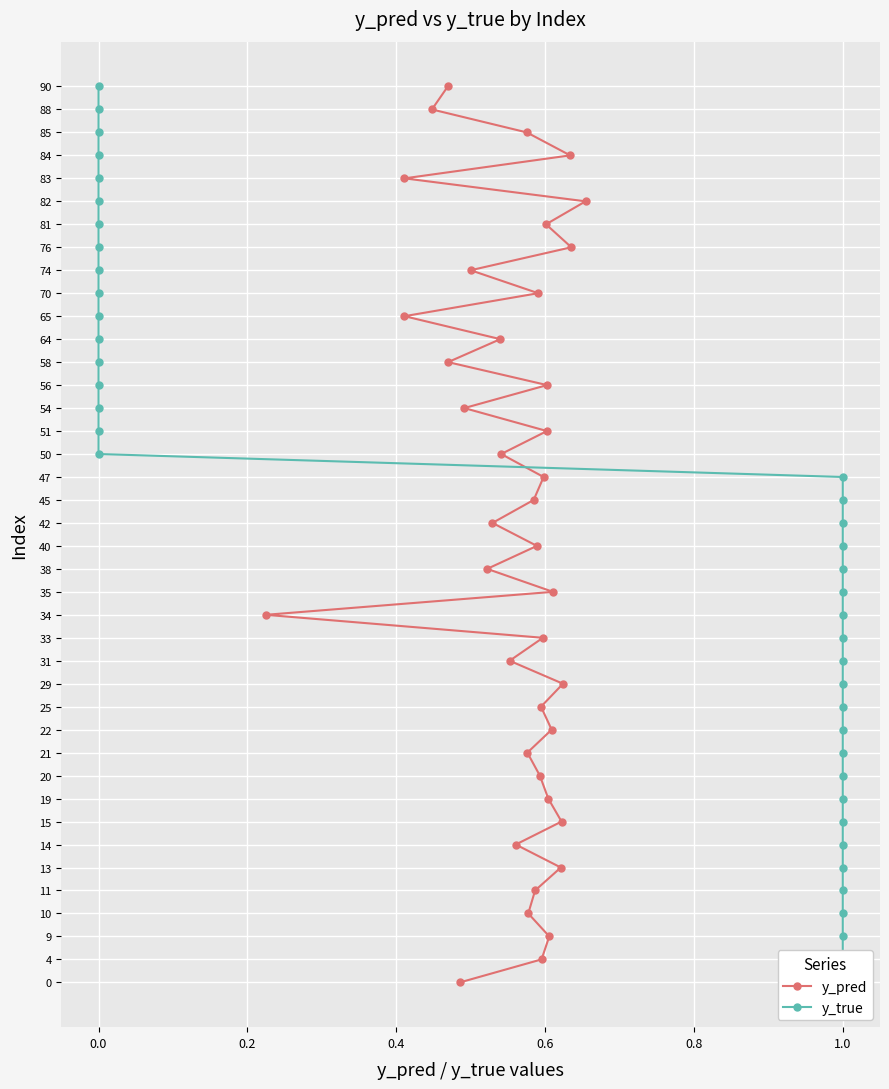

What are all the series names shown in the legend?

y_pred, y_true